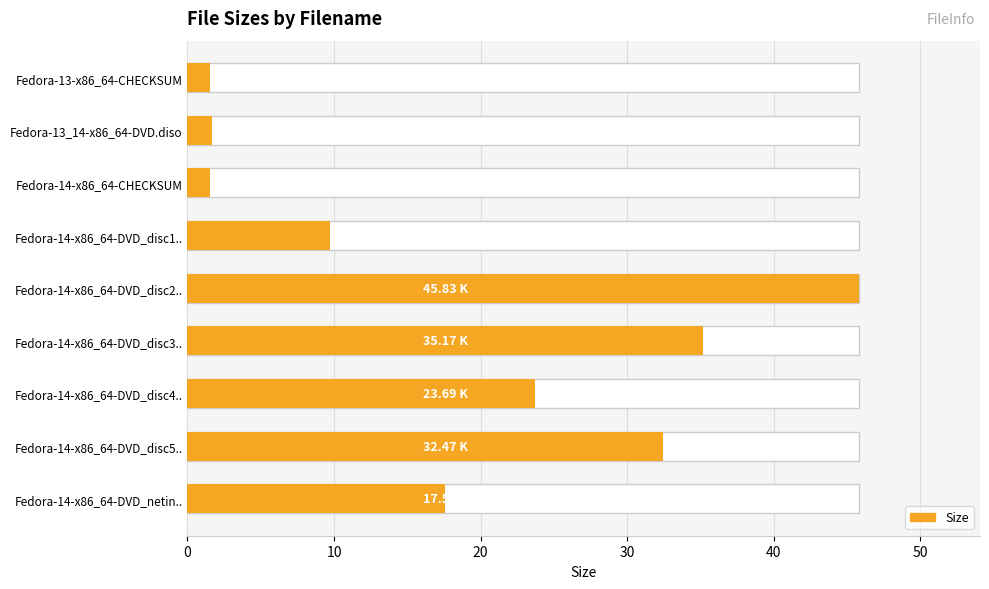

Count the number of categories in the chart.

9